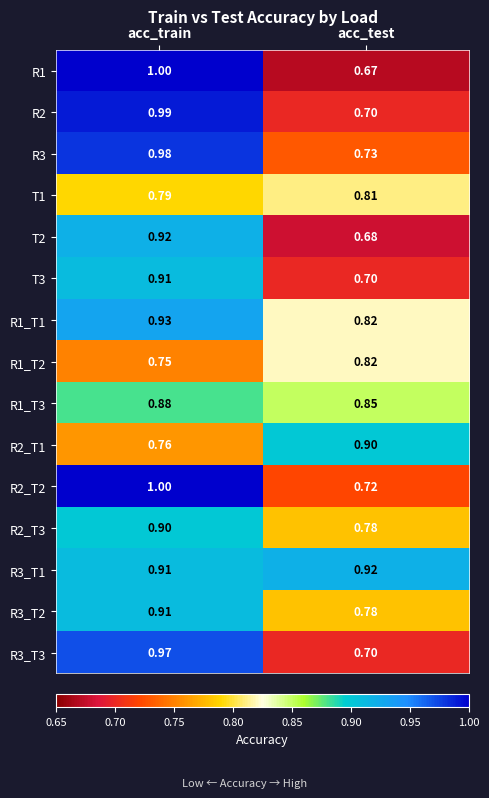

Which category has the highest value across all series?

acc_train